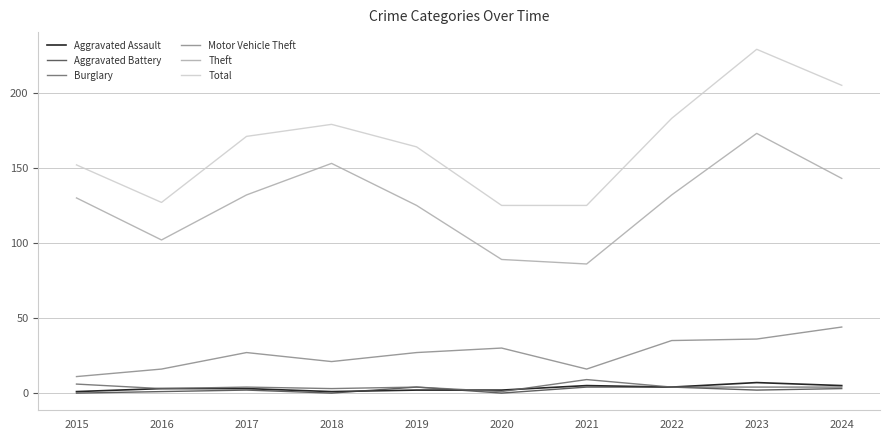

Where is the first local minimum for Total?

2016